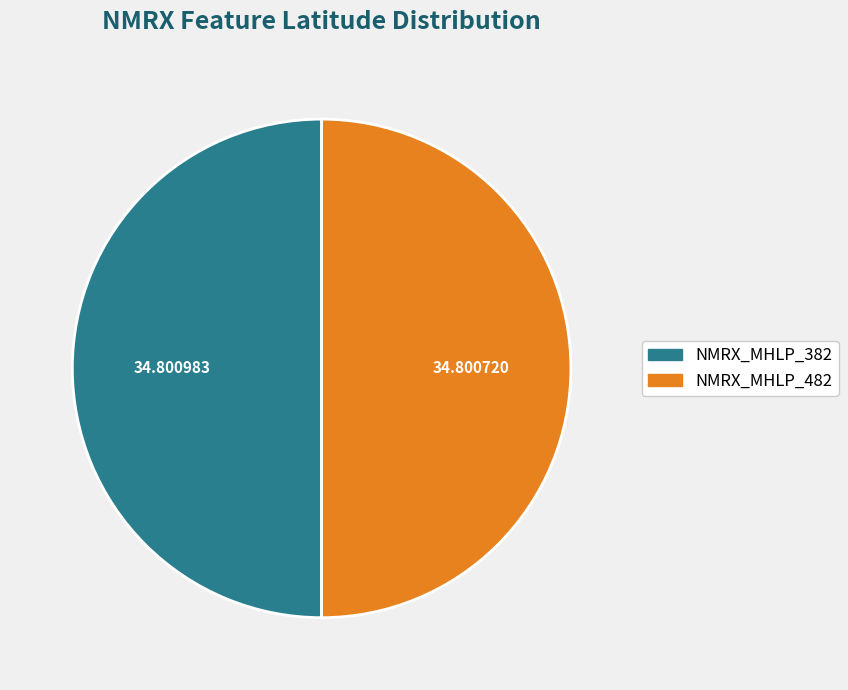

Do NMRX_MHLP_482 and NMRX_MHLP_382 together represent more than half of the pie?

Yes